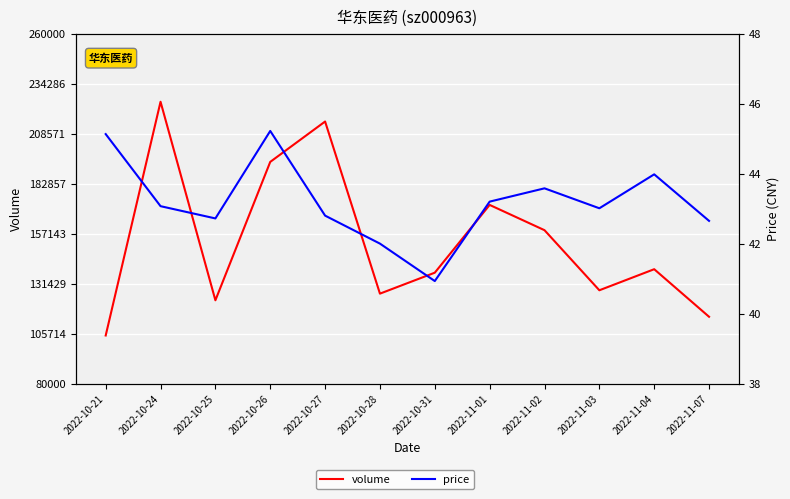

How many data points in volume are above 138838?

5